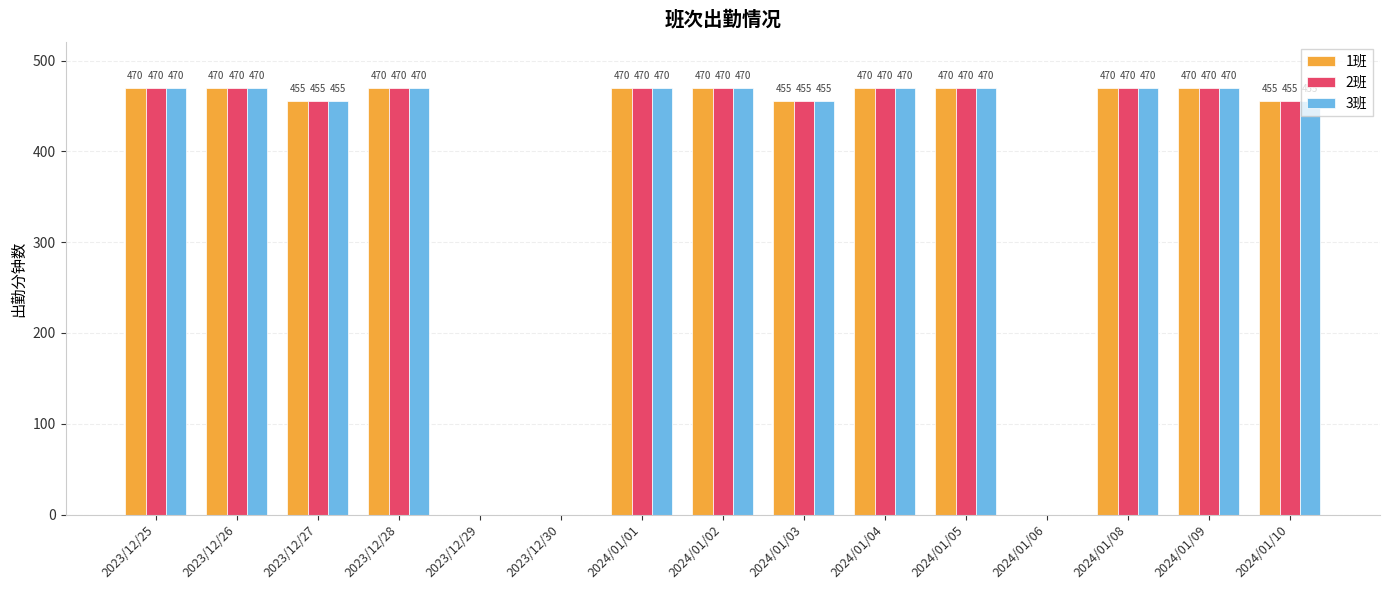

Are the bars grouped side by side (vs. stacked)?

Yes